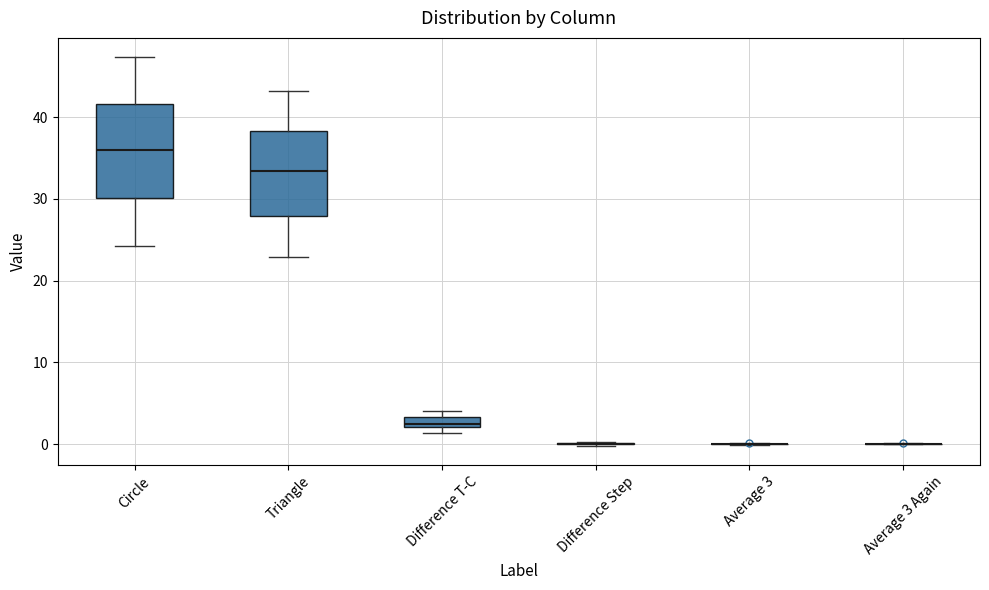

Comparing the boxes themselves (not the whiskers), which one is the tallest?

Circle